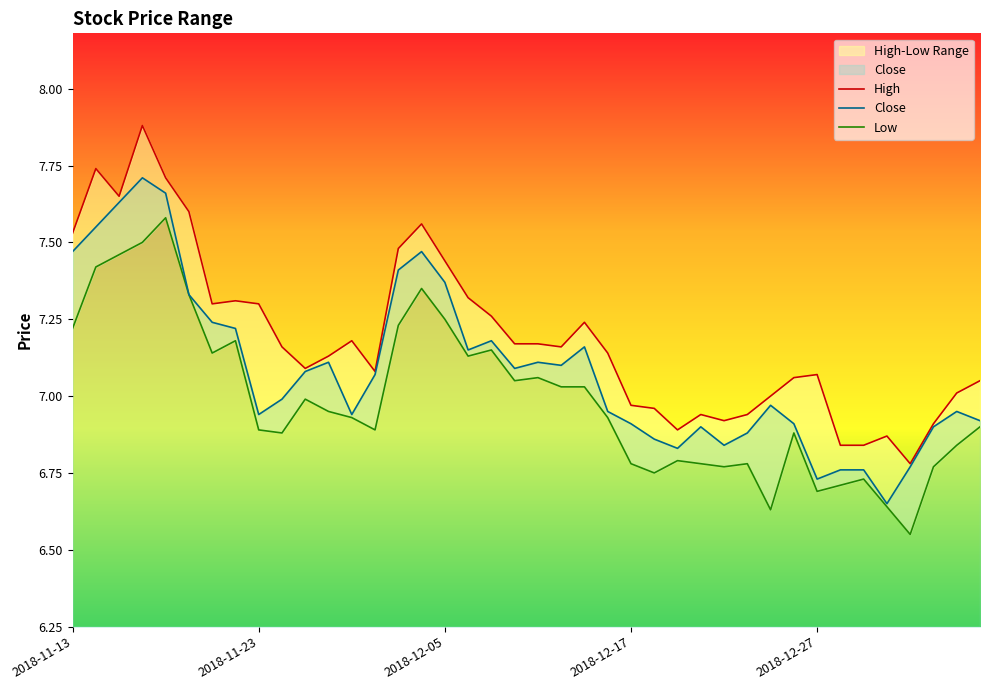

Is the value of low at 2019-01-03 greater than the value of close at 2018-12-11?

No